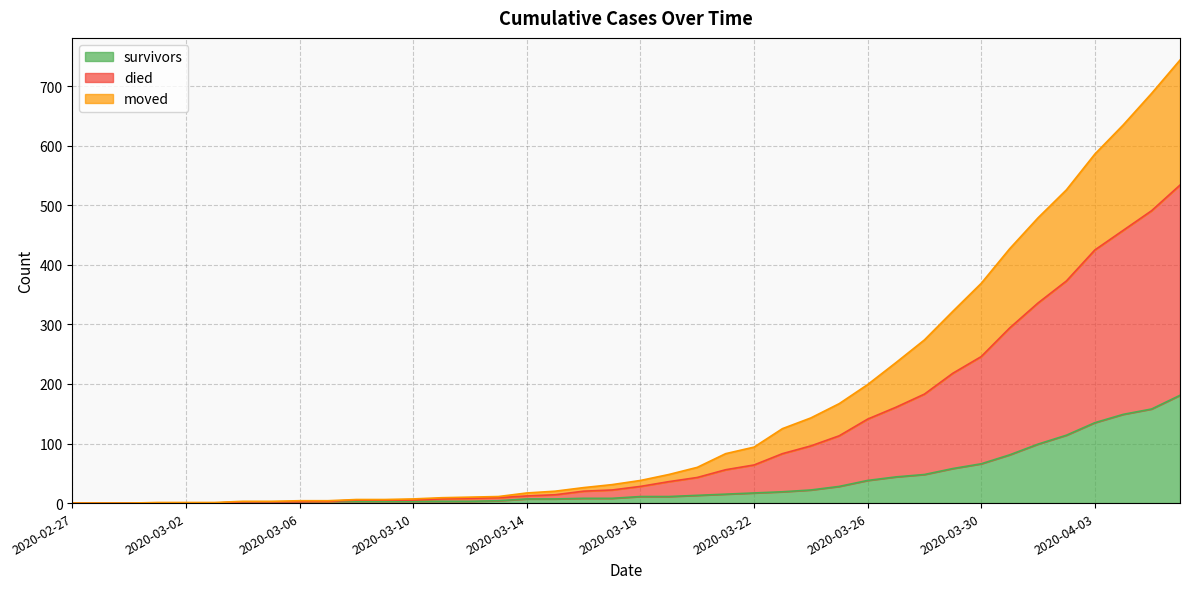

What are all the series names shown in the legend?

survivors, died, moved